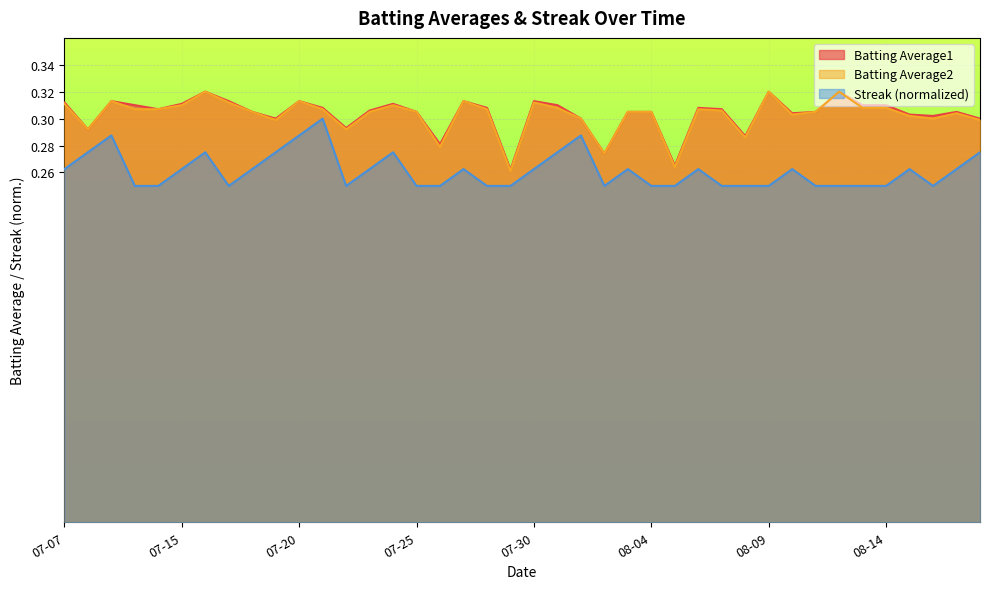

What is the total value across all series at 2010-07-26?

0.8